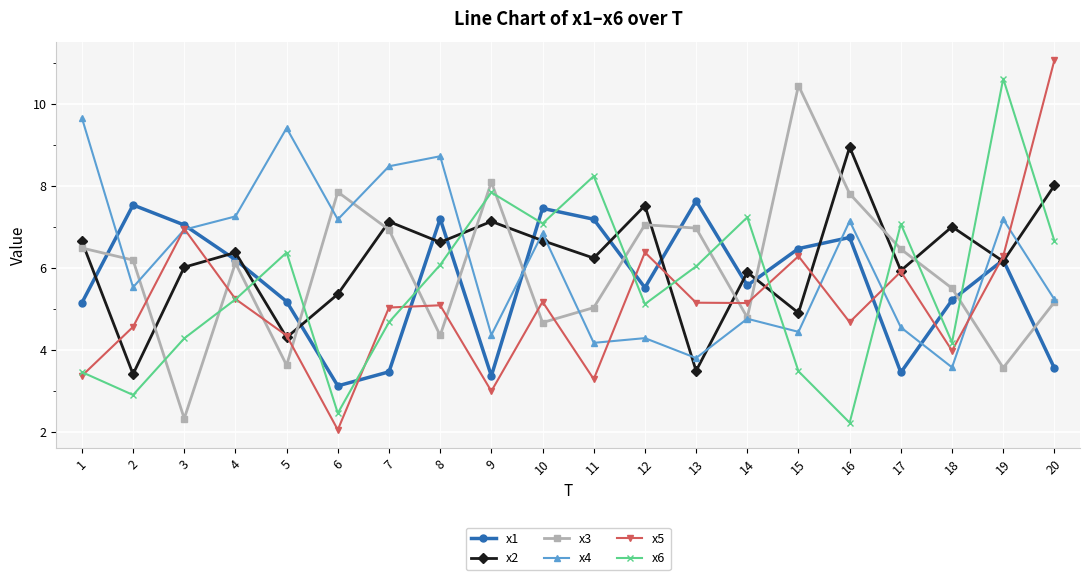

What is the spread (max minus min) of values at 16?

6.7